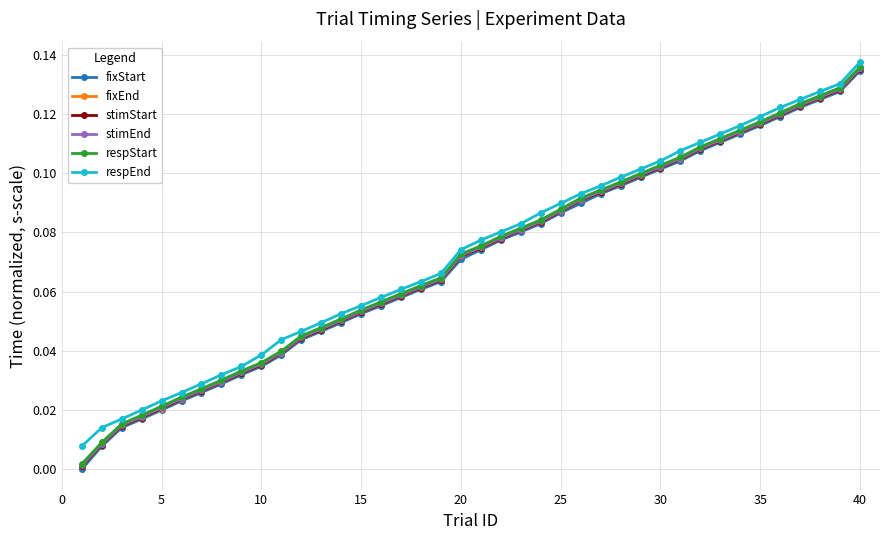

How many series are shown in this chart?

6